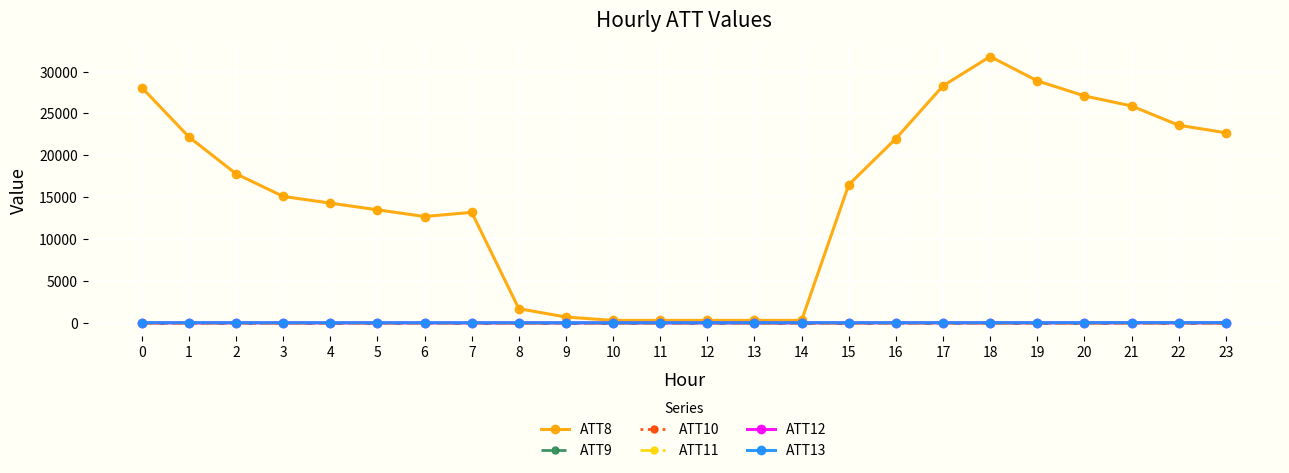

Rank the categories by ATT11 value from lowest to highest.

0, 1, 2, 3, 4, 5, 6, 7, 8, 9, 10, 11, 12, 13, 14, 15, 16, 17, 18, 19, 20, 21, 22, 23